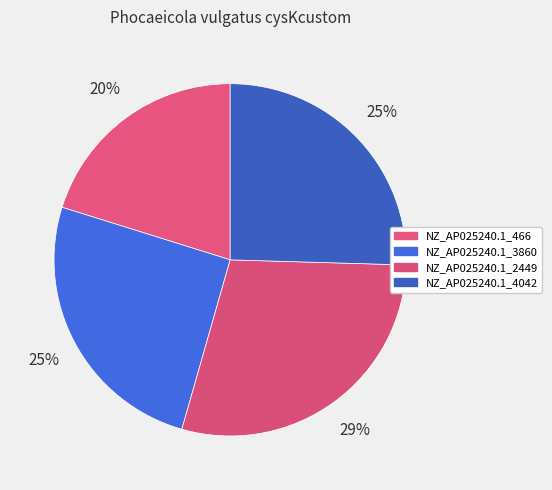

How many slices are in this pie chart?

4